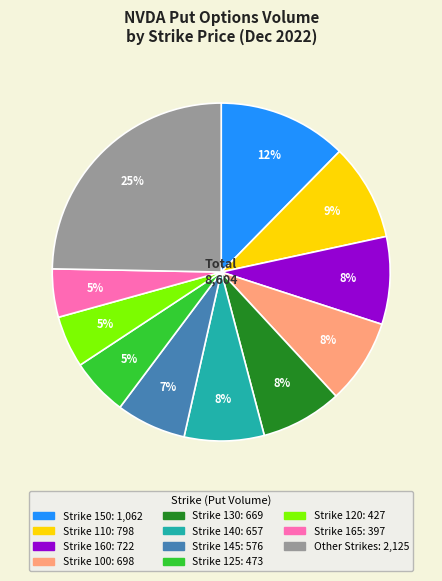

Is there any slice that represents more than half of the pie?

No